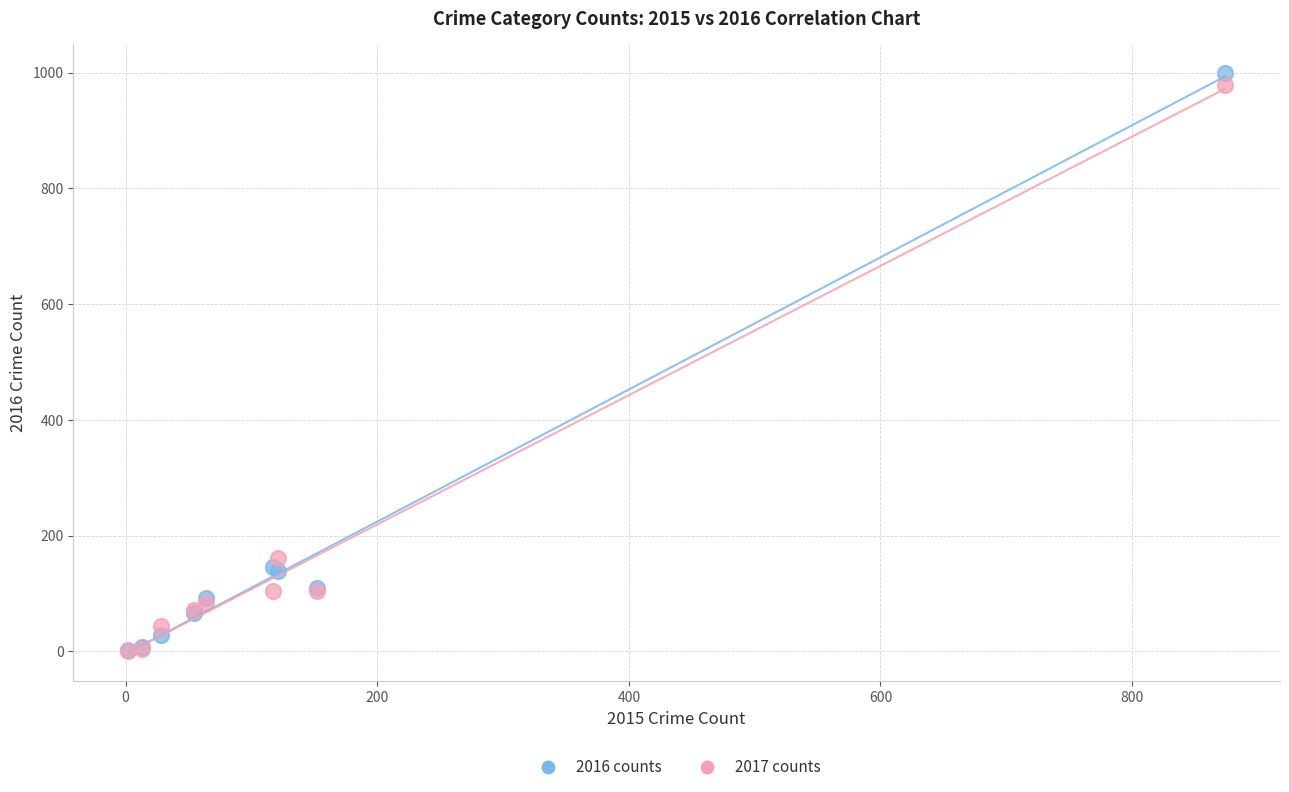

Across all series, what Y value is closest to 500?

162